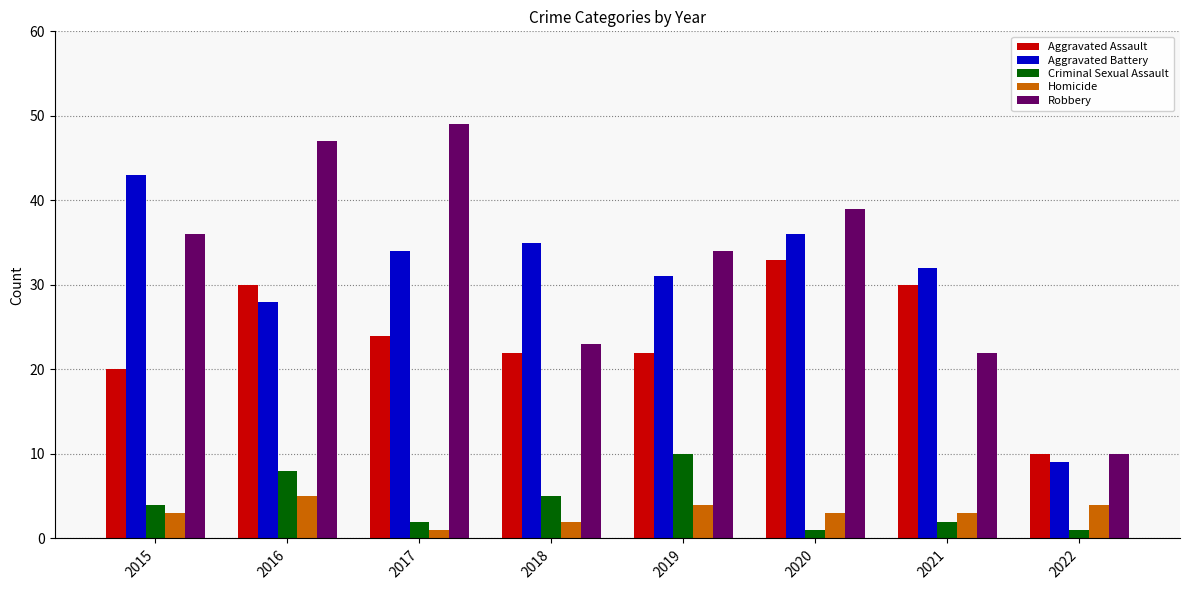

Are the bars horizontal?

No